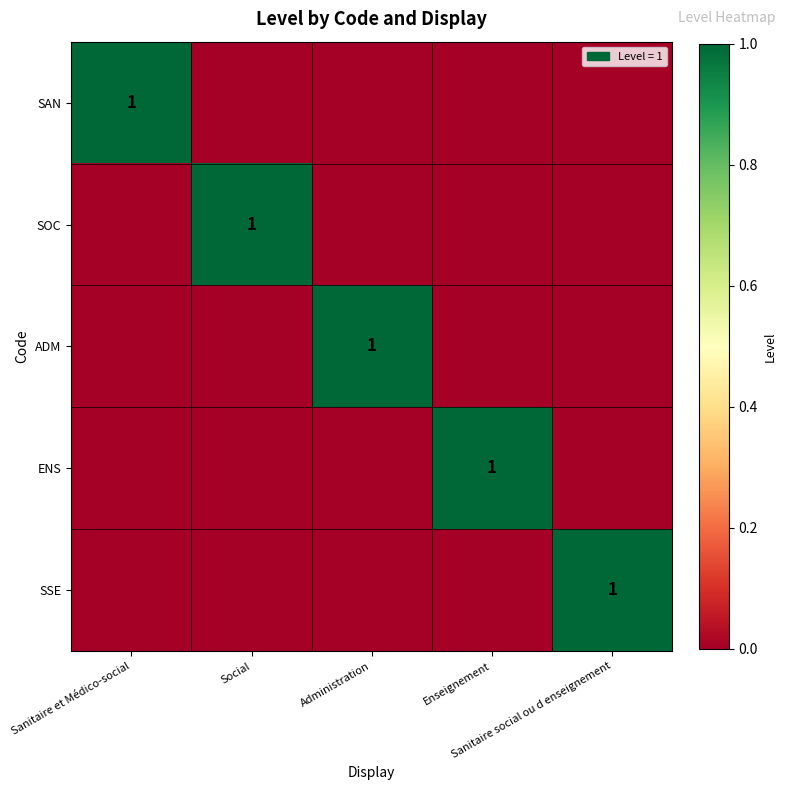

Rank the series at Sanitaire et Médico-social from highest to lowest value.

SAN, SOC, ADM, ENS, SSE